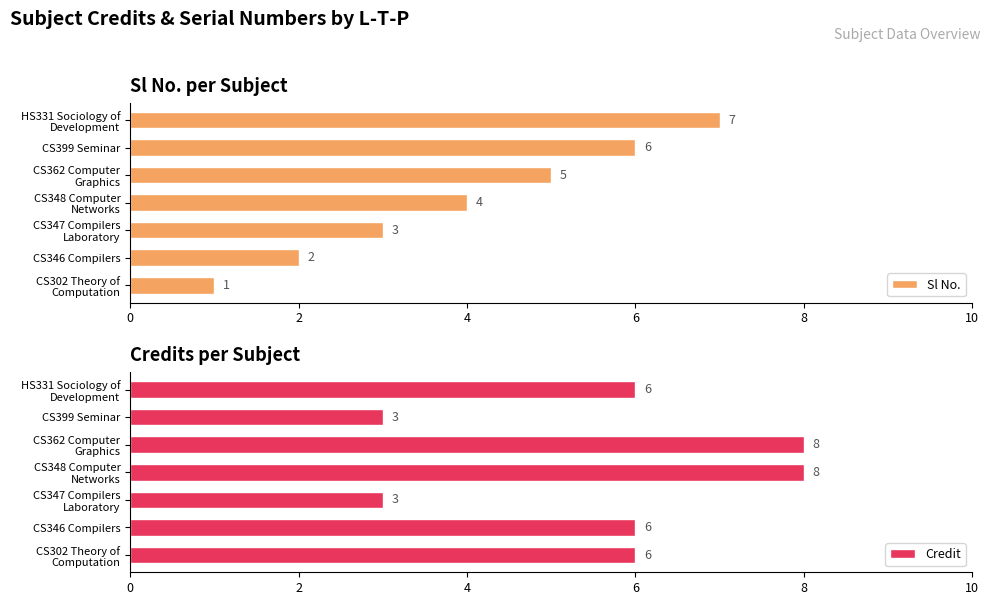

Count the Sl No. values in the range 2 to 6.

5